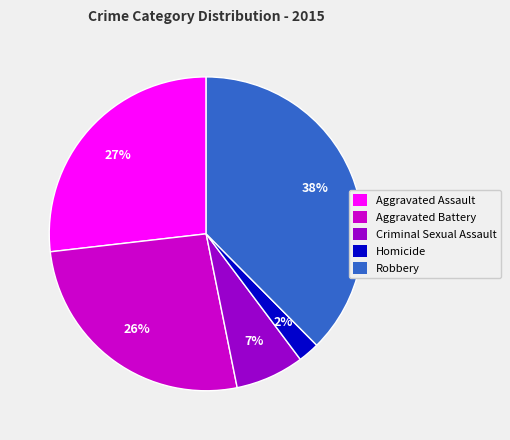

Does Robbery account for over 50% of the chart?

No